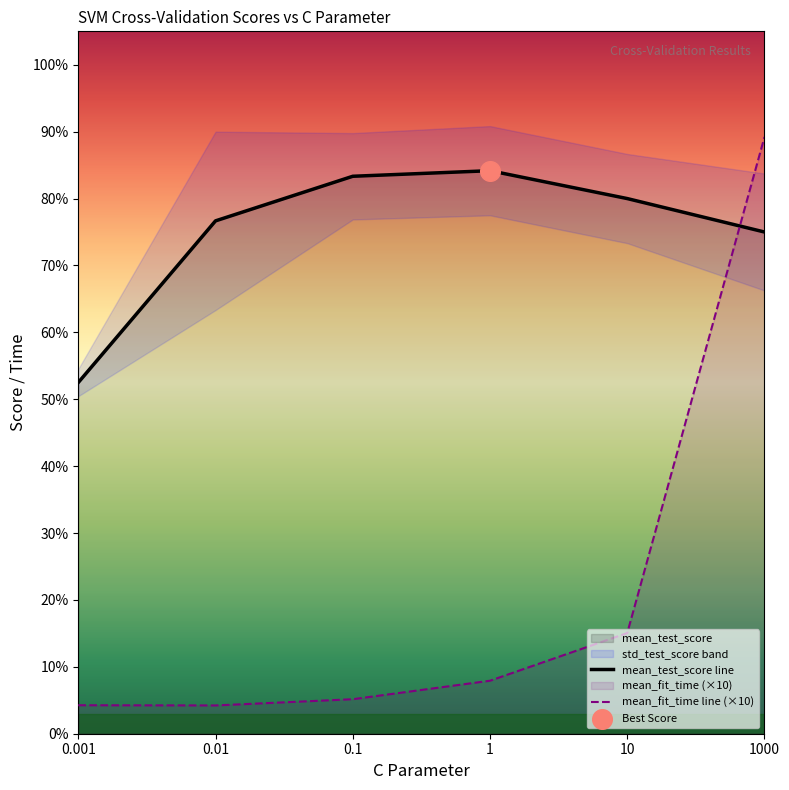

Which series contains the highest Y value?

mean_fit_time line (×10)